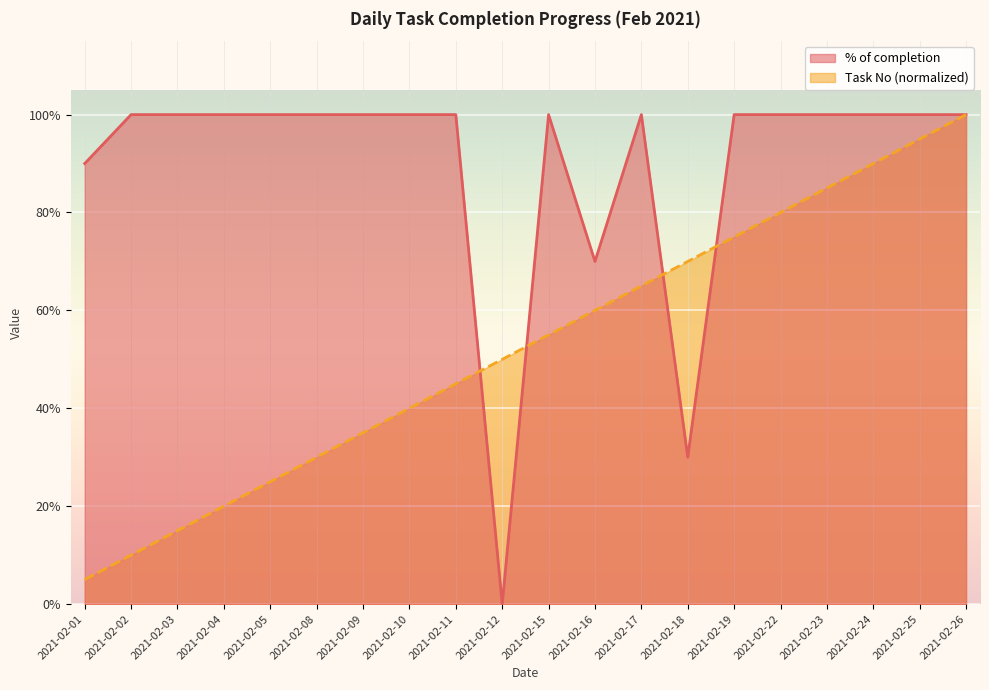

Count the number of categories in the chart.

20